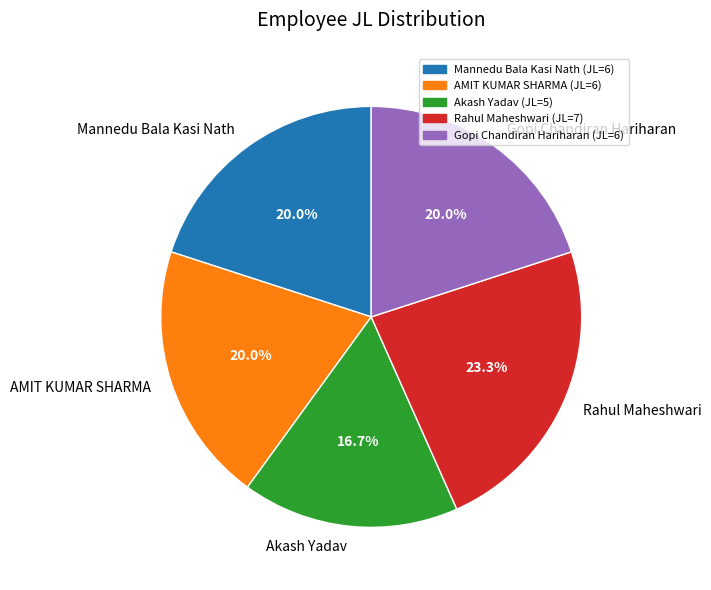

How much of the chart is everything except Mannedu Bala Kasi Nath?

80.0%